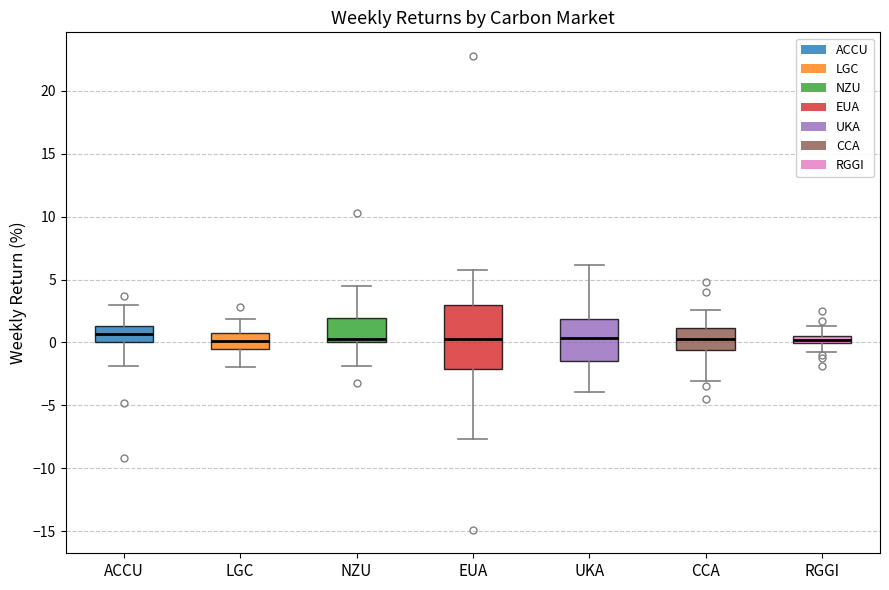

Where does the median line of the box for EUA sit on the y-axis? The values are not printed on the chart, so give them approximately, as read against the axis.

0.5